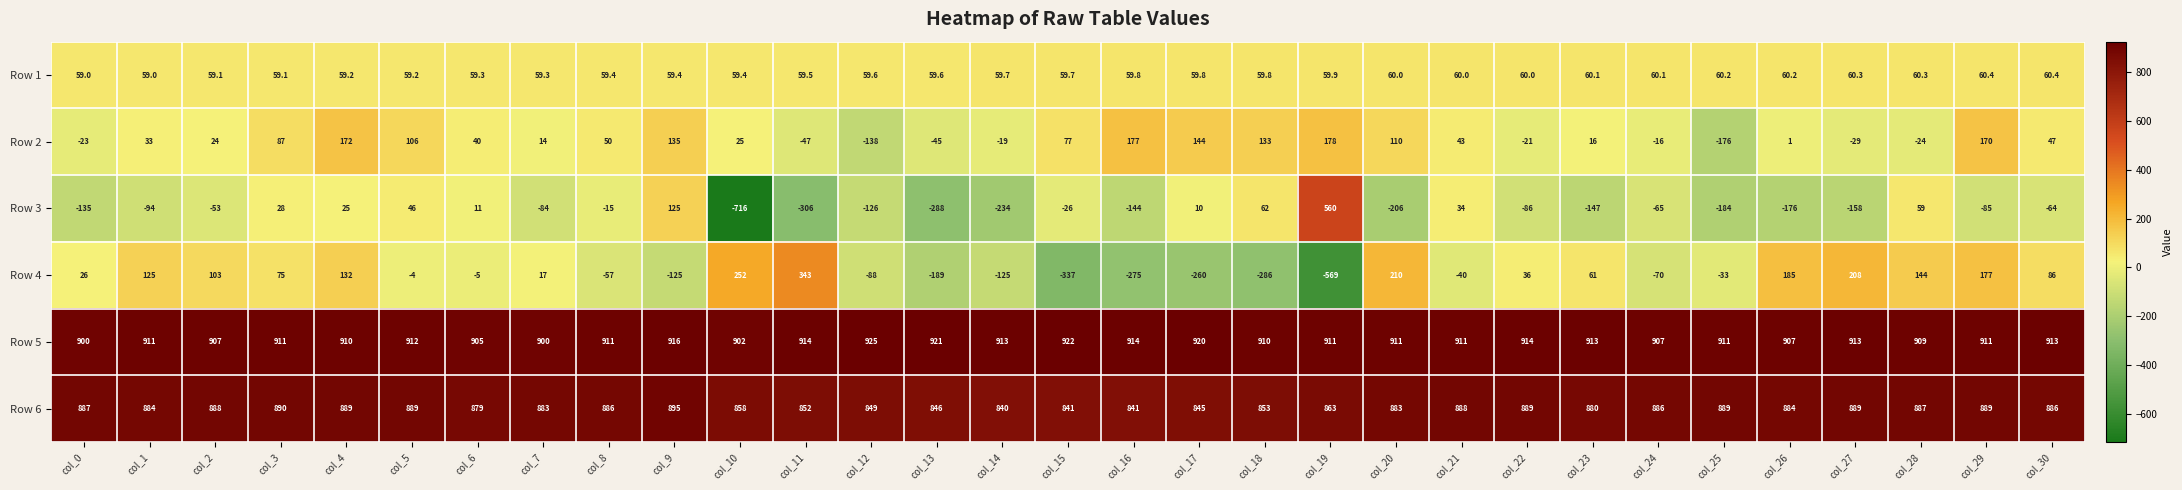

What is the difference between the Row 3 values at col_25 and col_15?

158.0